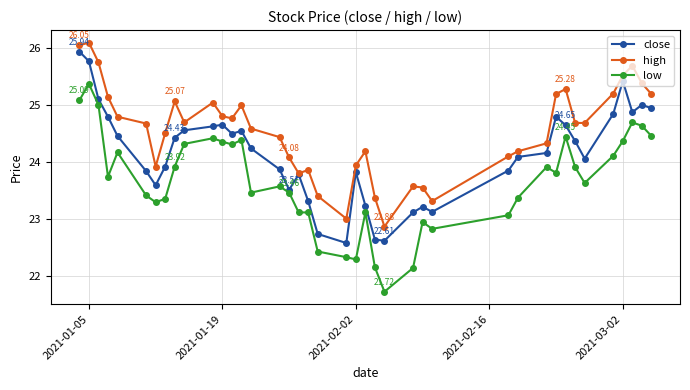

True or false: low has more than 2 points higher than both neighbors.

True